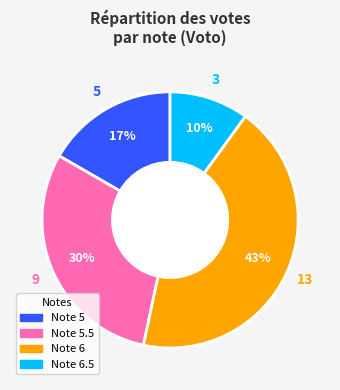

To the nearest percent, what is the difference between the largest and smallest slice percentages?

33%